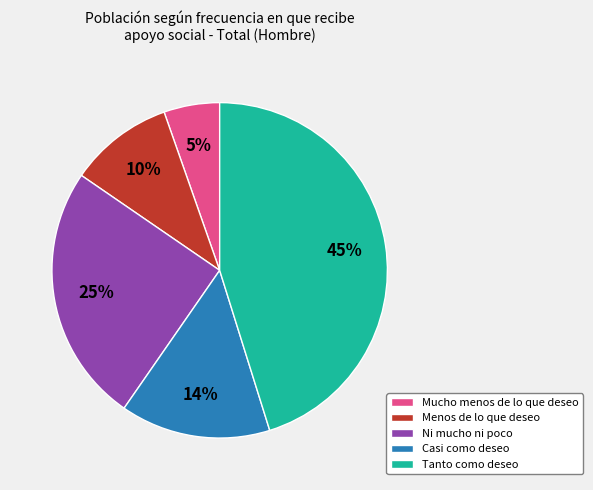

Does Menos de lo que deseo account for over 50% of the chart?

No